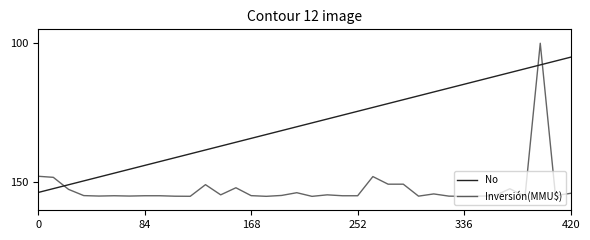

What is the minimum value for No?

105.0